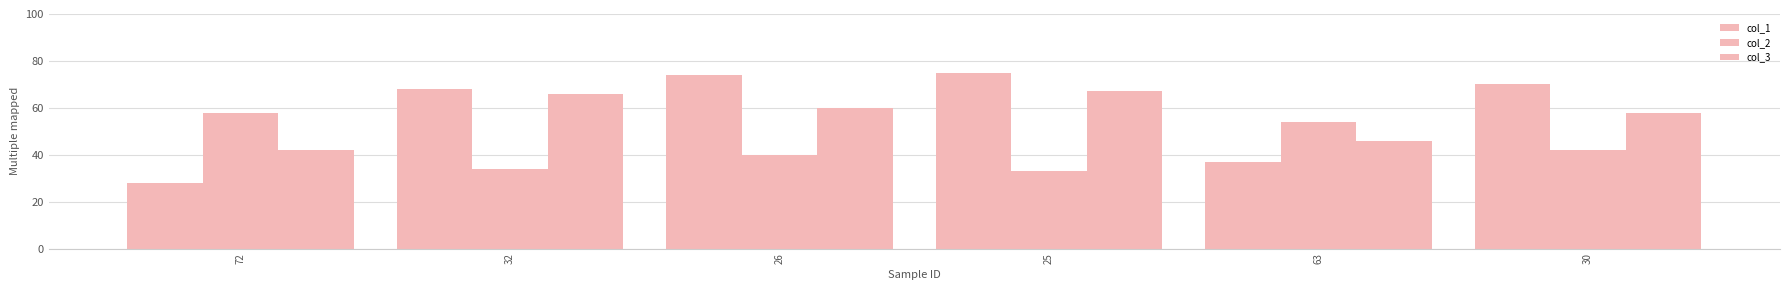

Rank the series at 32 from lowest to highest value.

col_2, col_3, col_1